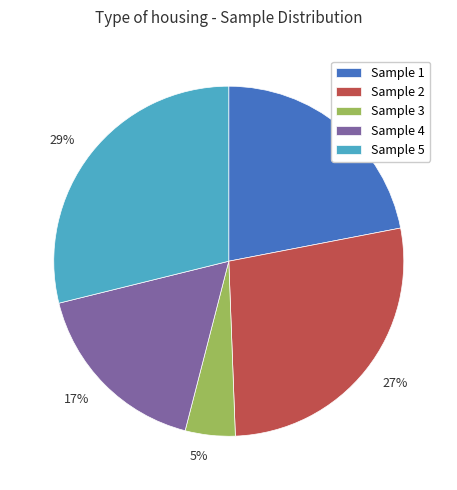

Is there any slice that represents more than half of the pie?

No